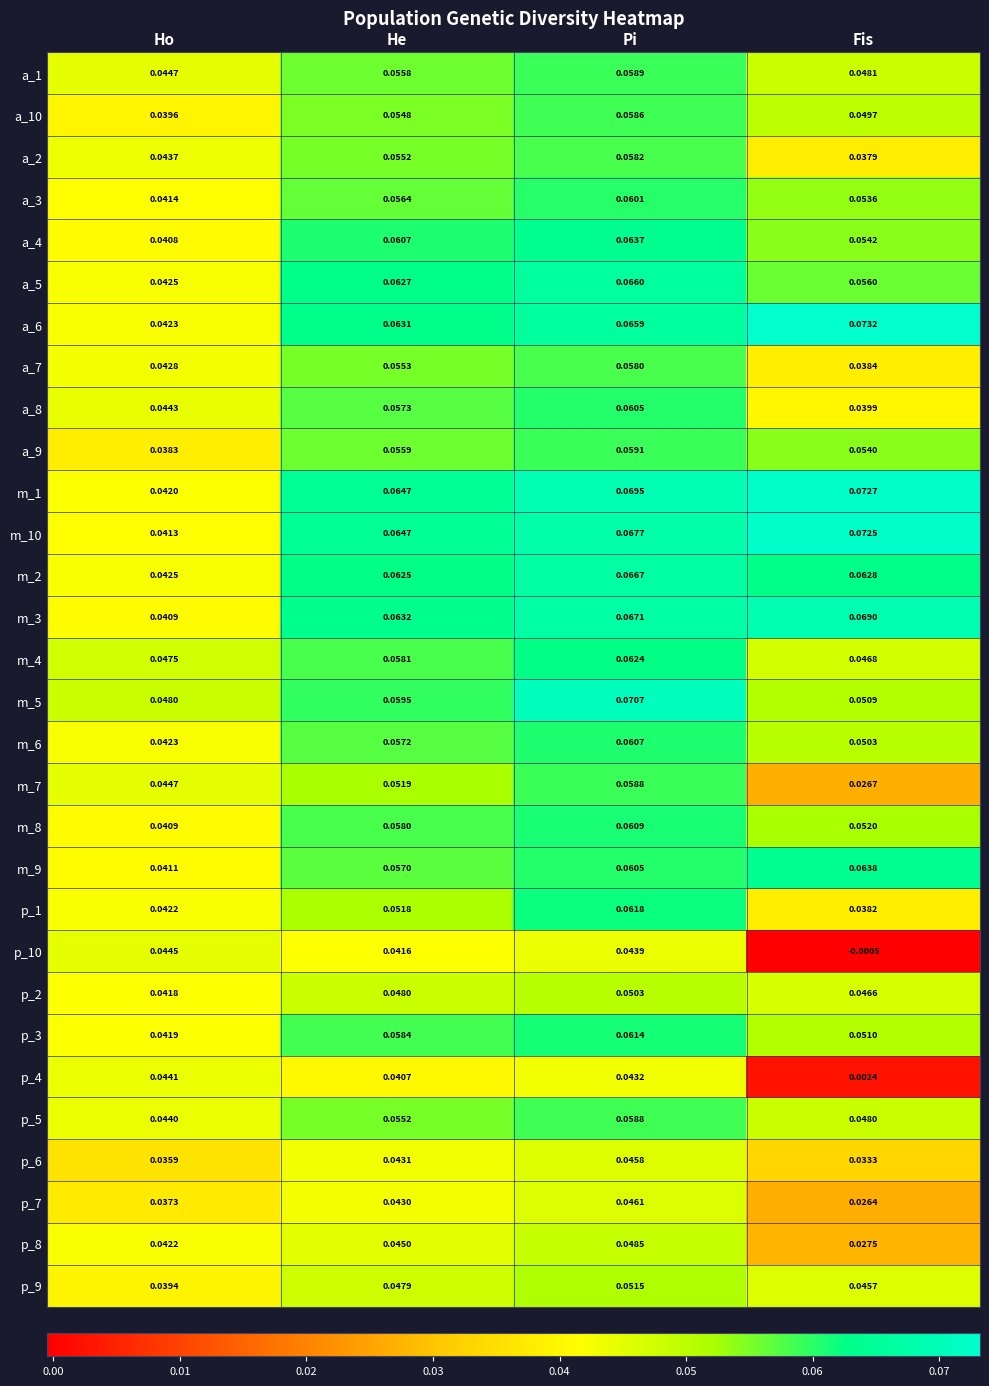

Which series has the largest total across all categories?

m_1